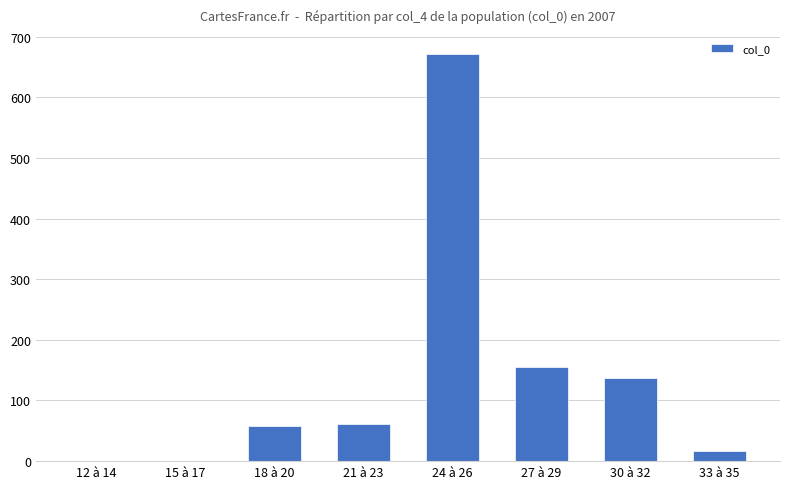

Count the number of categories in the chart.

8